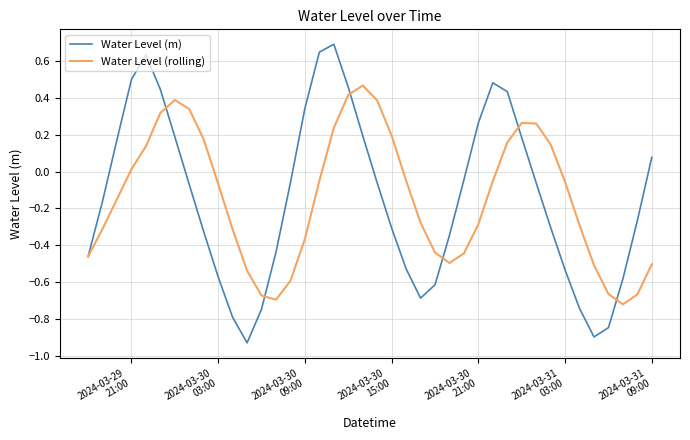

Which series has the widest spread of values?

Water Level (m)